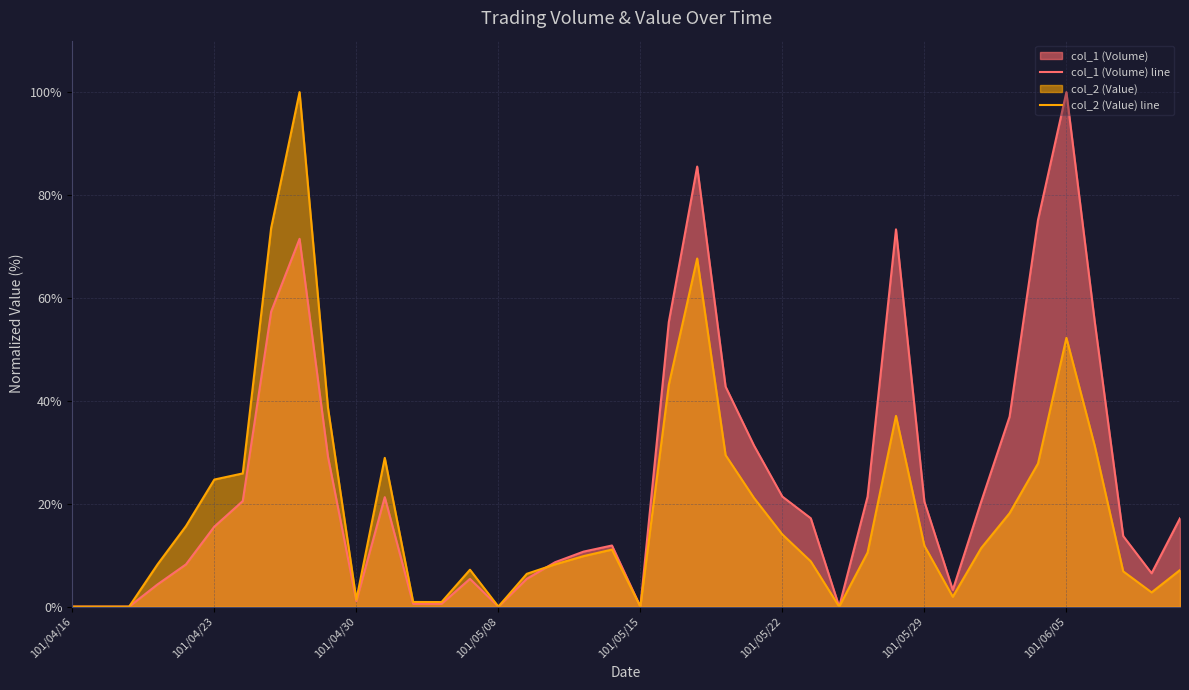

How many lines are shown in the chart?

2